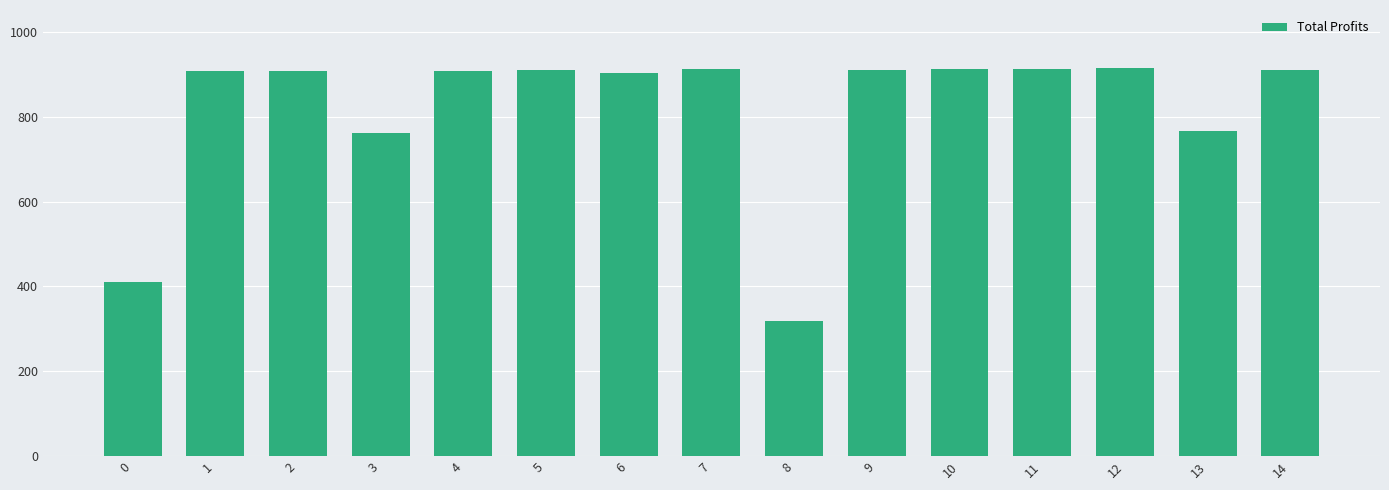

What is the difference between the maximum and second lowest values?

505.0